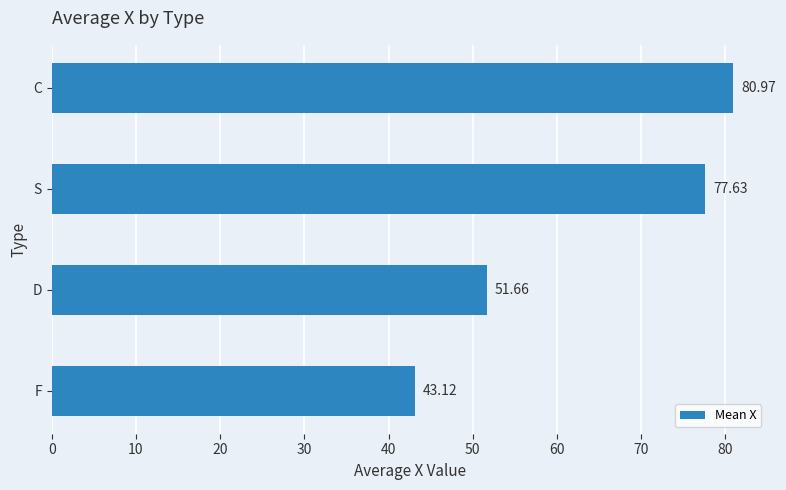

List the labels in order of value, smallest first.

F, D, S, C